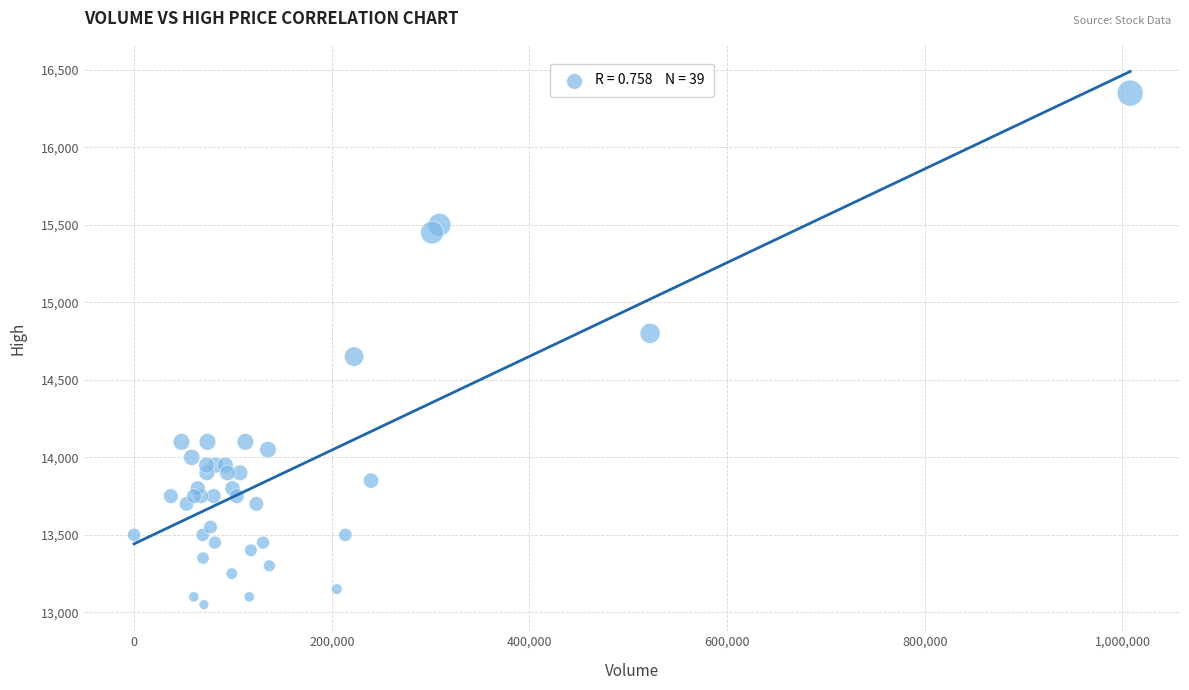

What Y value in the scatter plot is closest to 14700?

14650